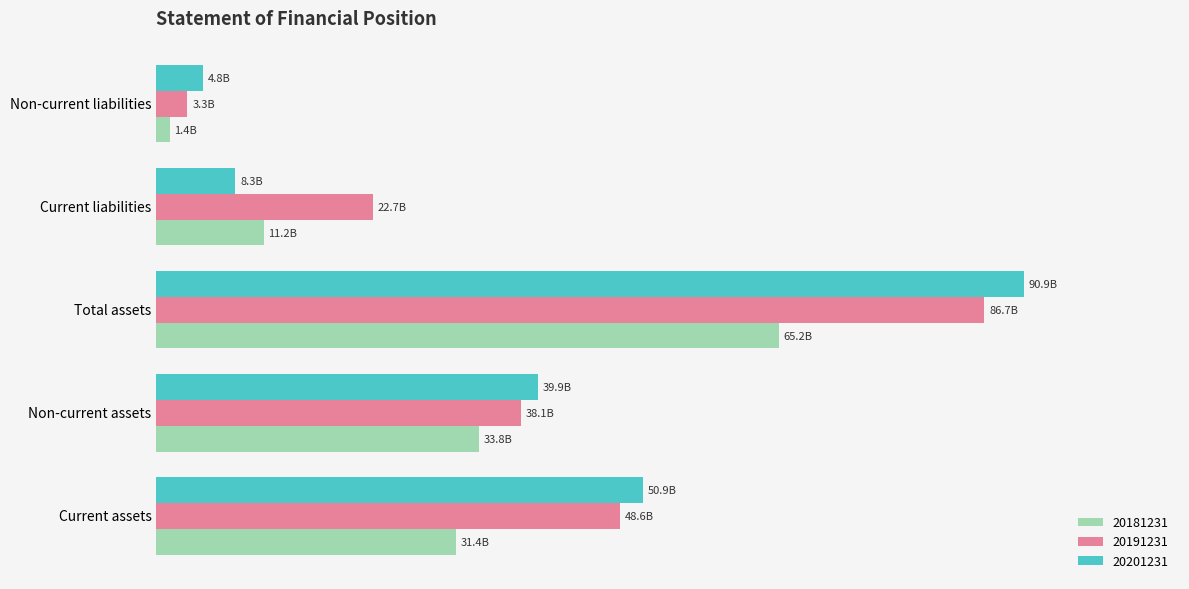

The 20181231 series shows 8656006440 at Non-current assets. True or false?

False